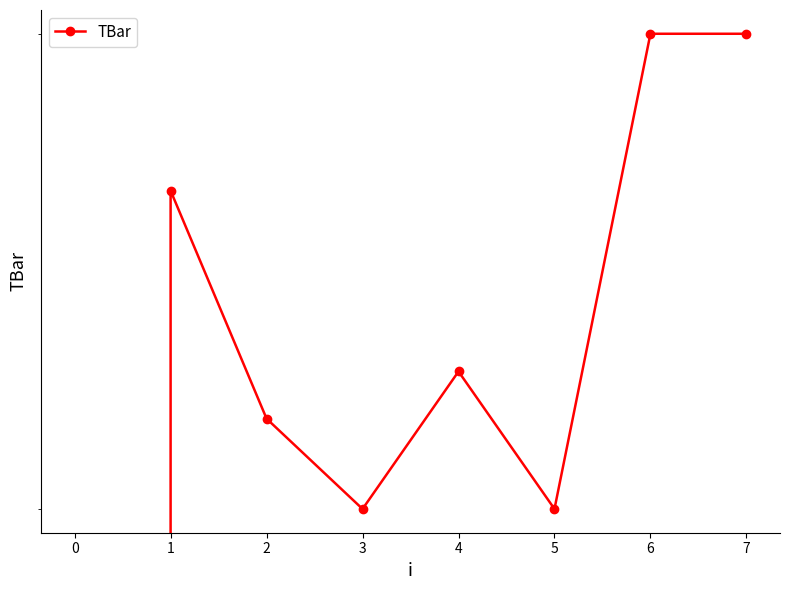

Does the chart have visible grid lines?

No